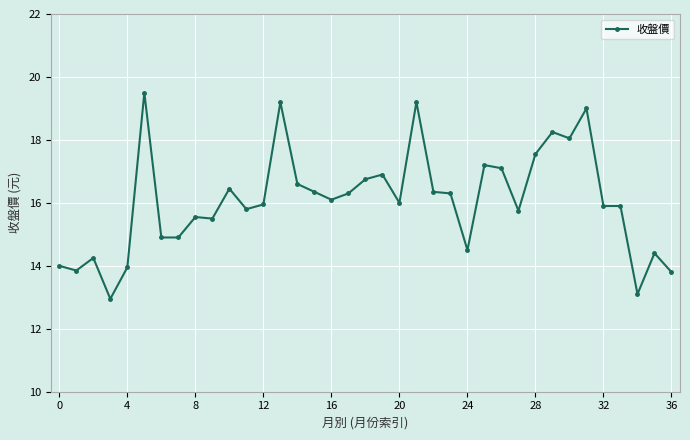

What is the value of the 28th point from the left?

15.8